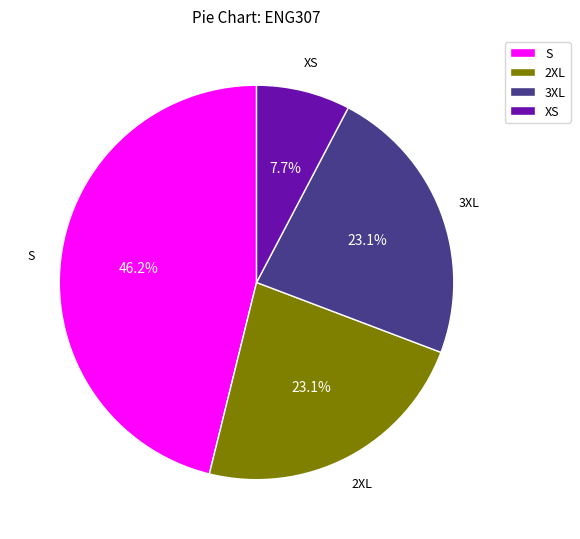

What portion of the pie excludes S?

53.8%